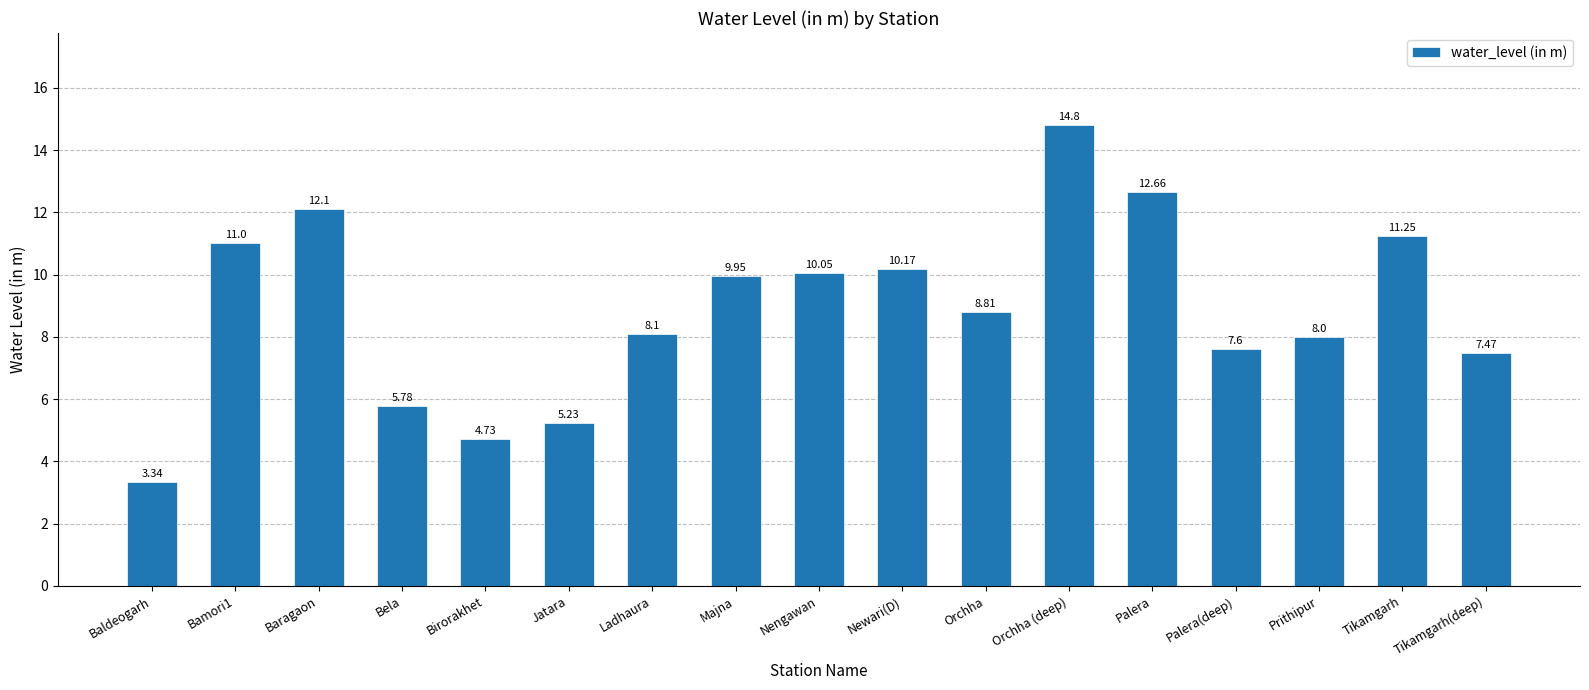

What is the maximum value shown in the chart?

14.8